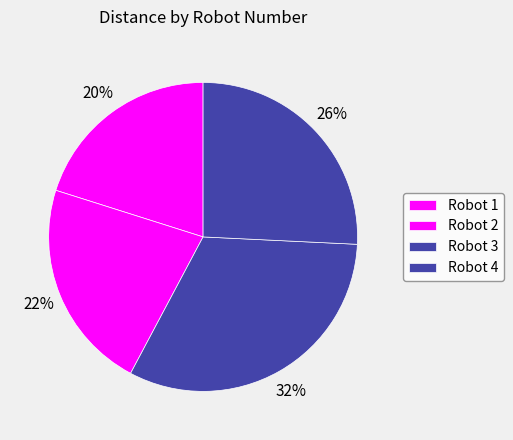

Which category has the smallest portion of the pie?

Robot 1